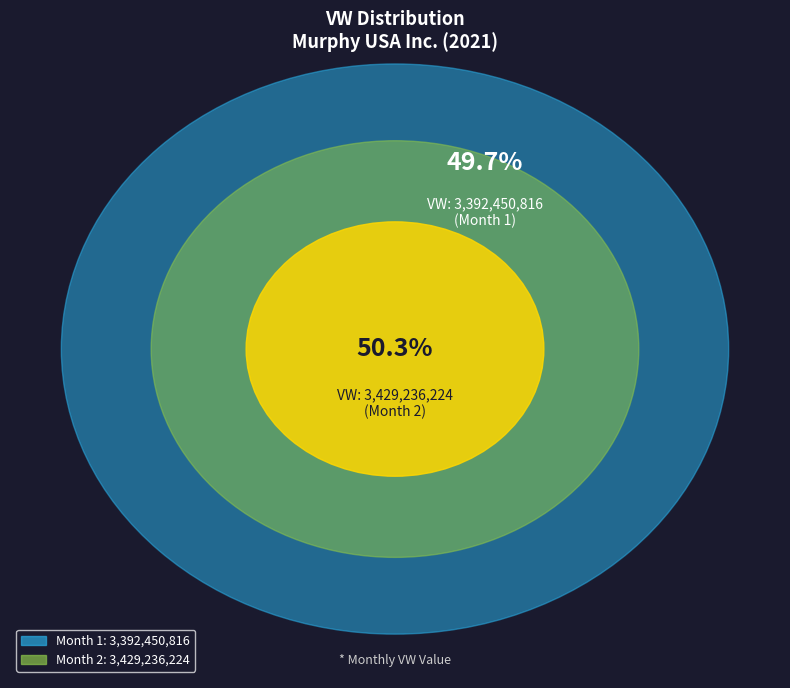

Which slice is the smallest?

Month 1